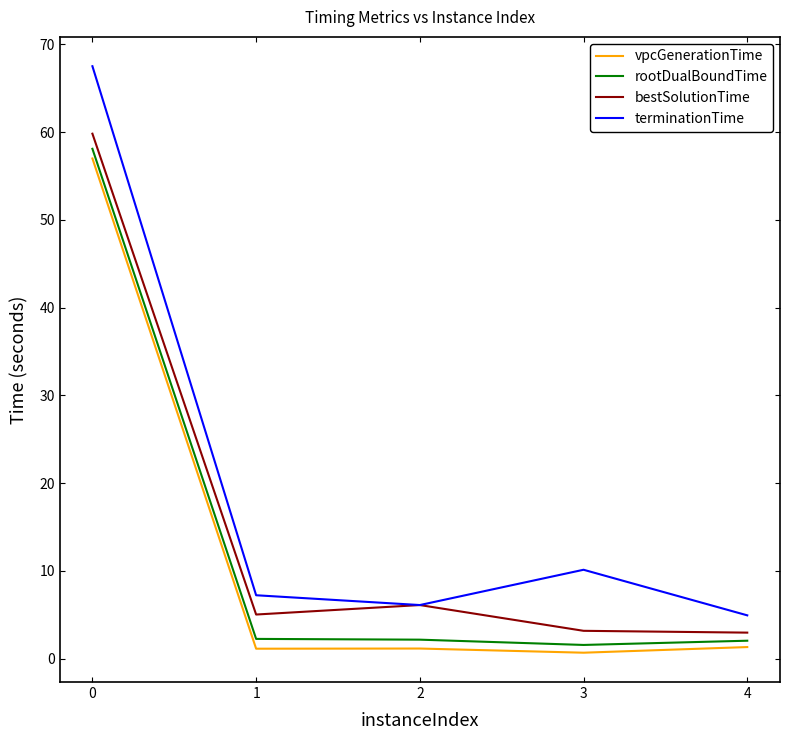

True or false: bestSolutionTime and vpcGenerationTime intersect in this chart.

False